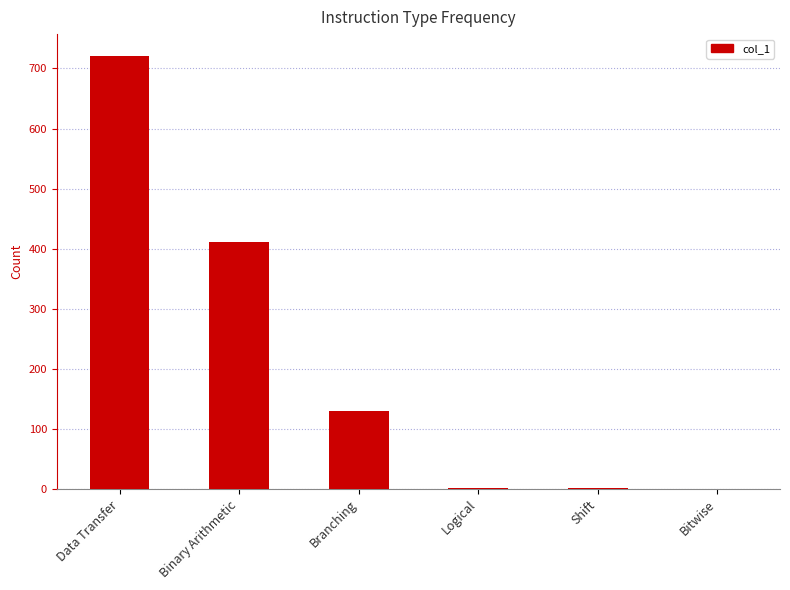

Which category has the highest value across all series?

Data Transfer